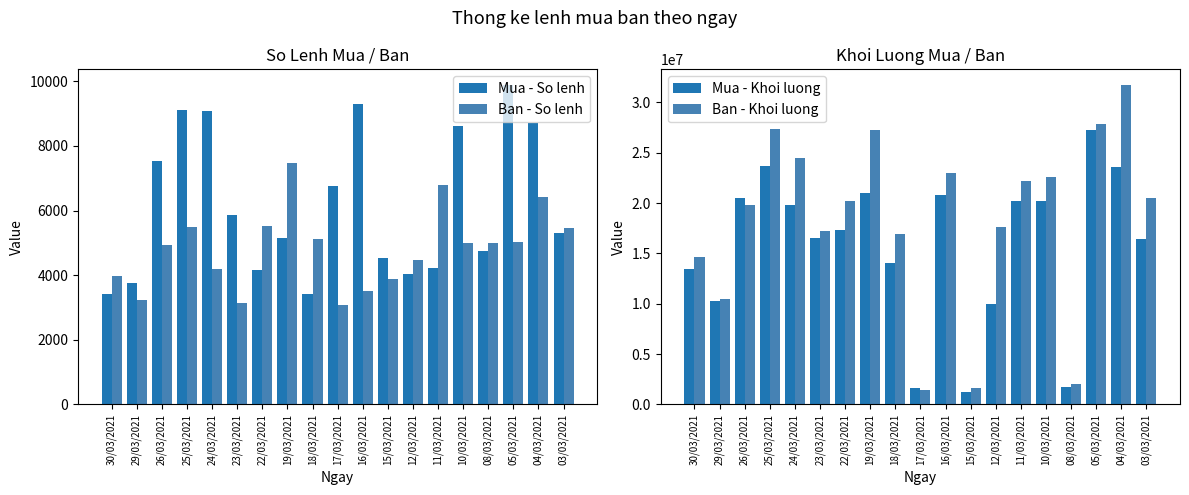

What is the sum of all Ban - Khoi luong values?

349084120